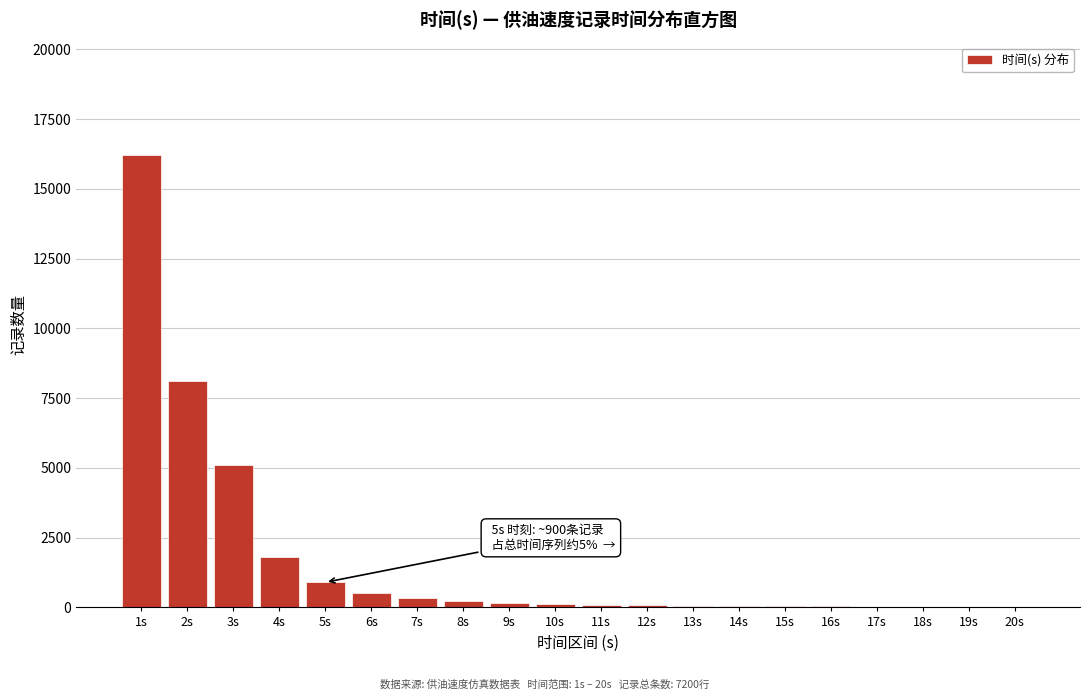

At which category does the chart reach its peak across all series?

1s